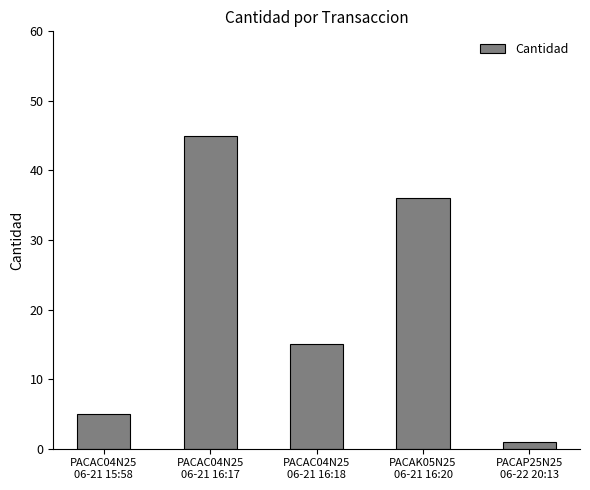

How many data points are less than 15?

2